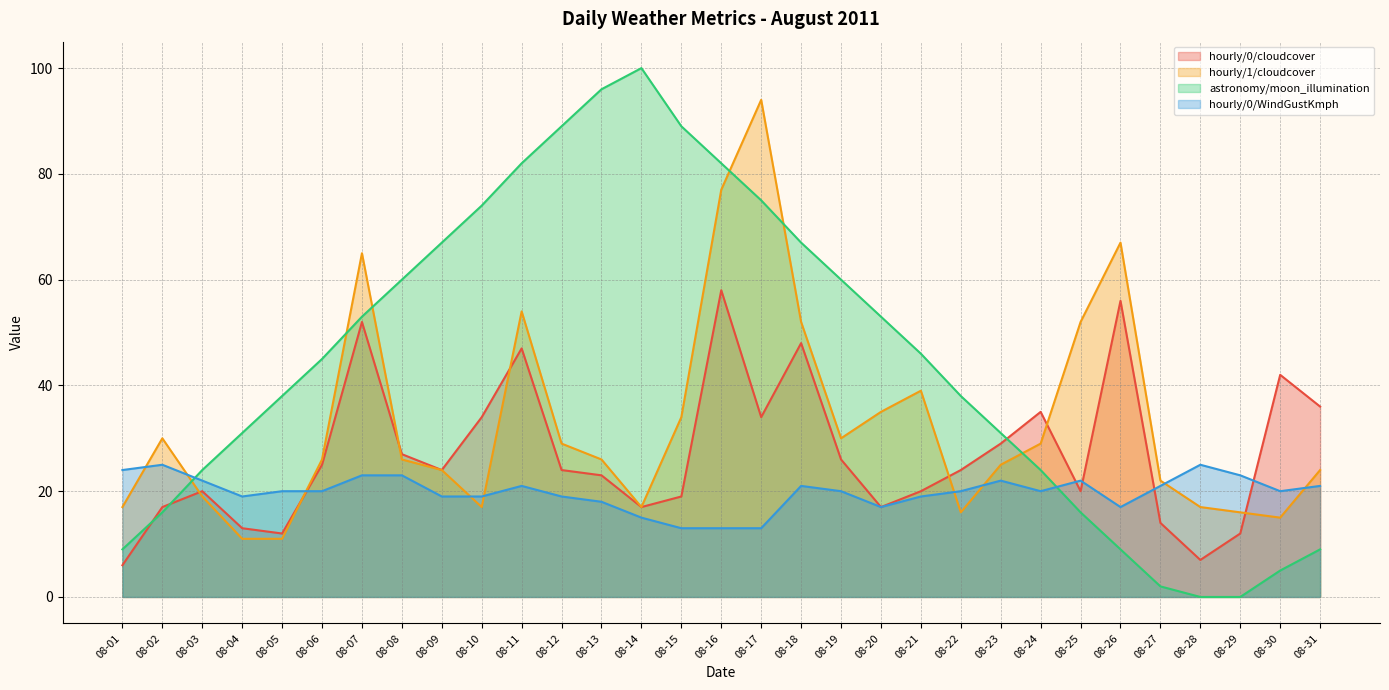

Is the value of hourly/0/cloudcover at 08-15 greater than the value of hourly/1/cloudcover at 08-08?

No